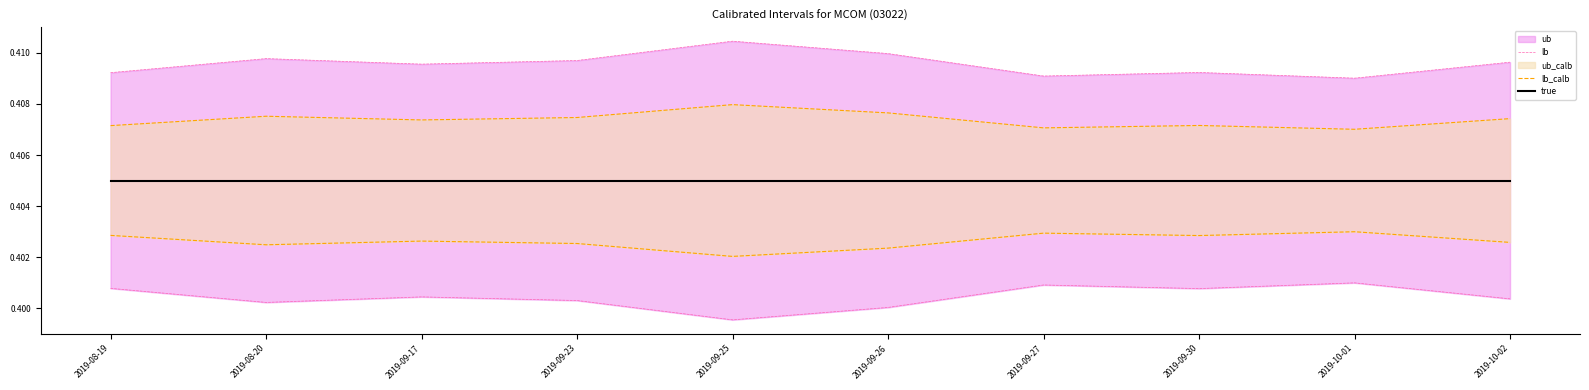

Which series changed the most between 2019-09-23 and 2019-09-30?

ub